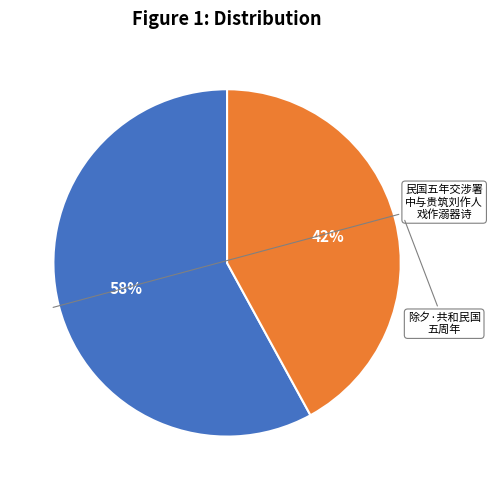

Does any single category account for the majority?

Yes